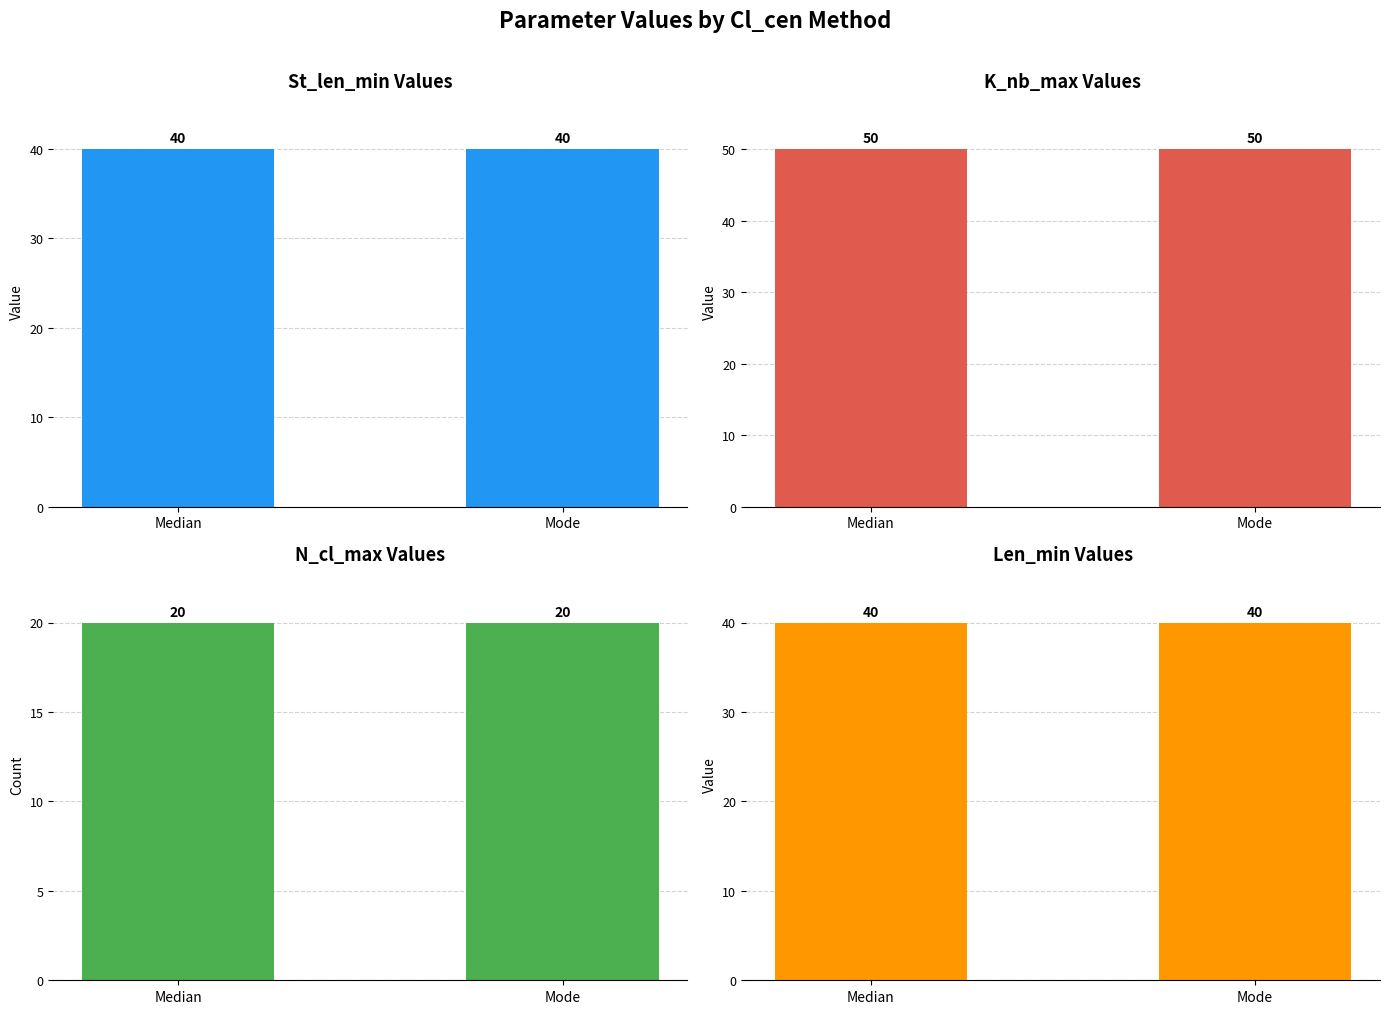

What is the average value of the N_cl_max series?

20